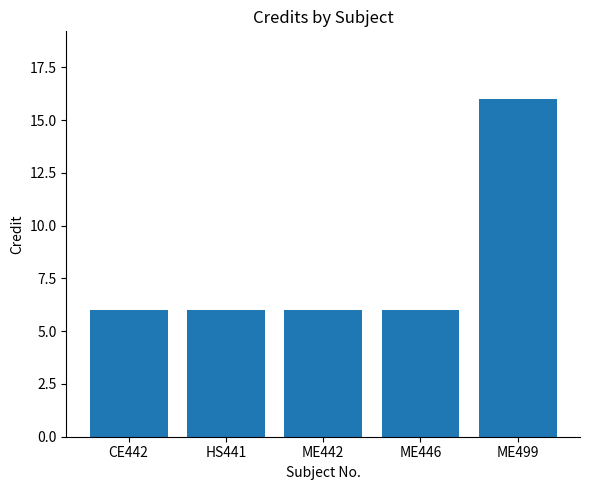

At which category does the chart reach its peak across all series?

ME499